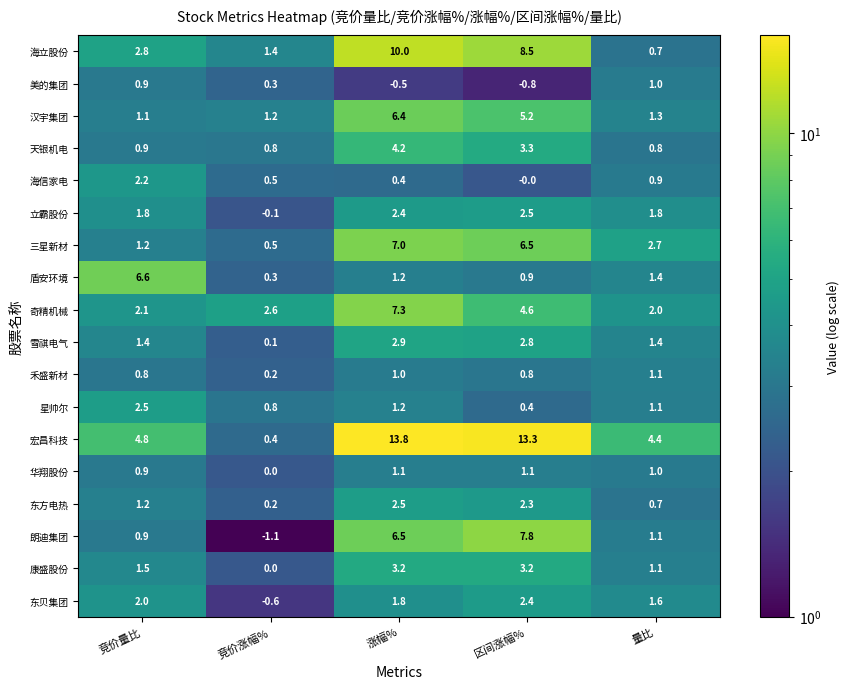

Between 竞价涨幅% and 涨幅%, which series saw the biggest shift?

宏昌科技